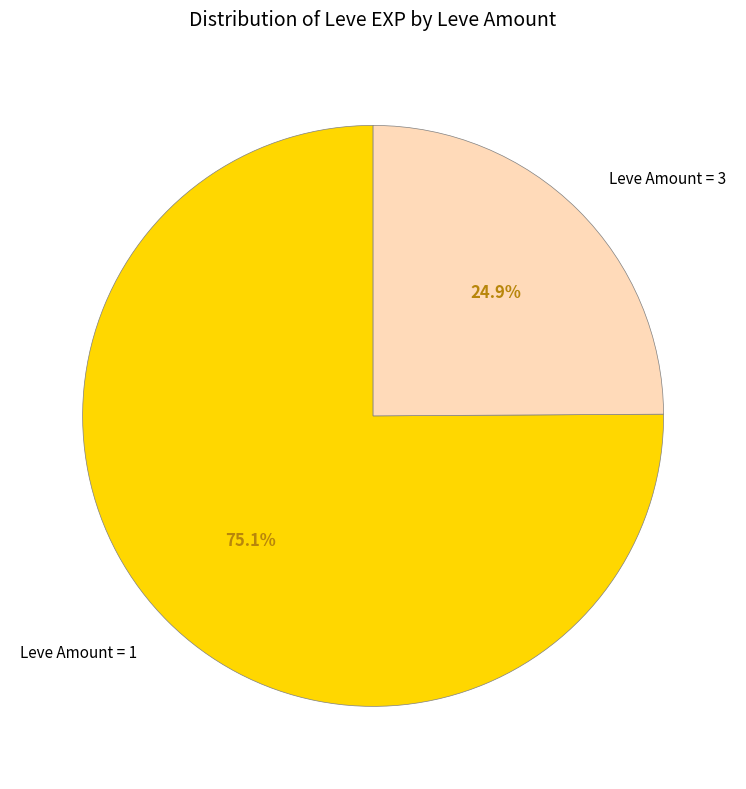

To the nearest percent, what is the average slice percentage?

50%